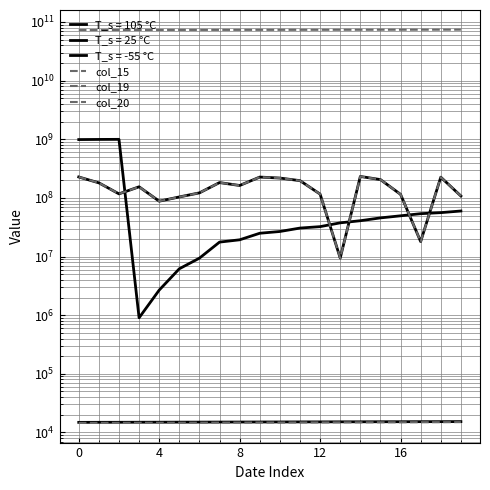

What is the highest value of the col_19 series?

14988